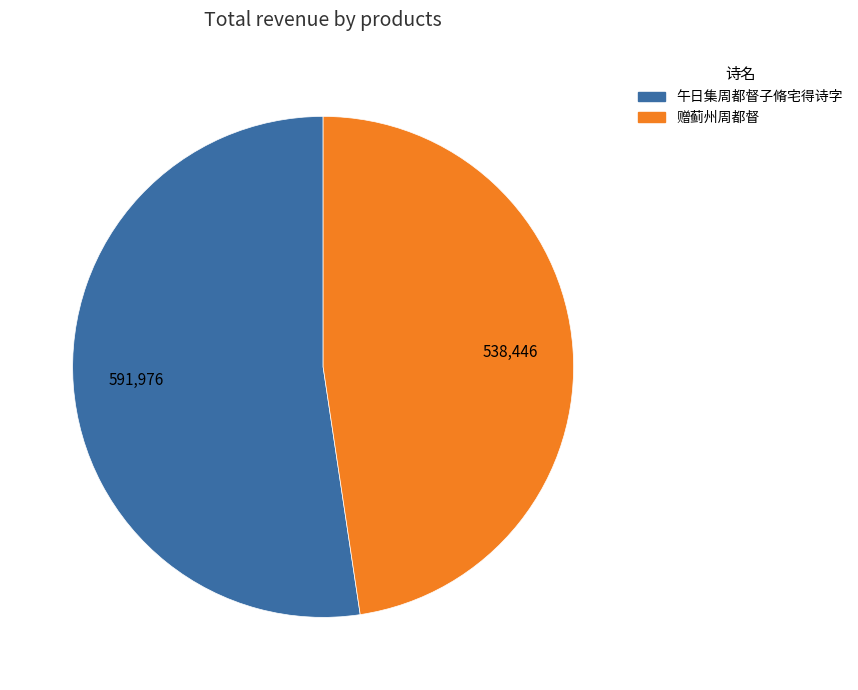

Do 午日集周都督子脩宅得诗字 and 赠蓟州周都督 together represent more than half of the pie?

Yes